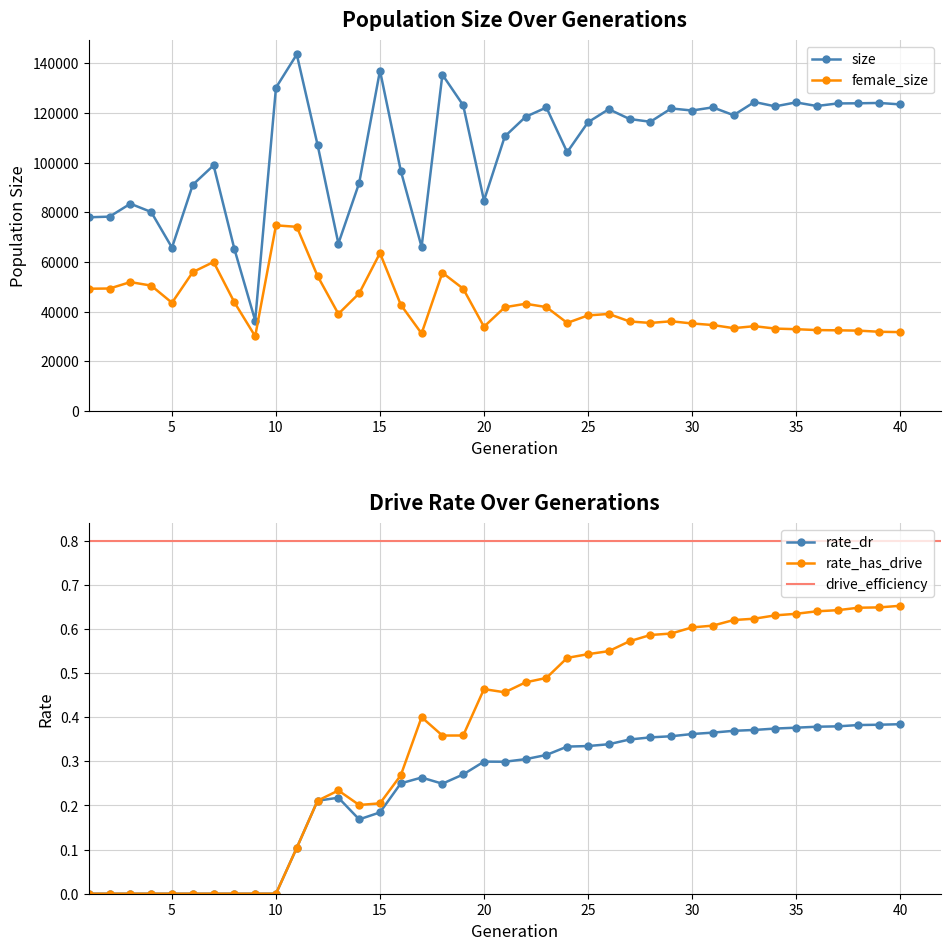

Is the value of rate_has_drive at 10 greater than the value of rate_dr at 4?

No